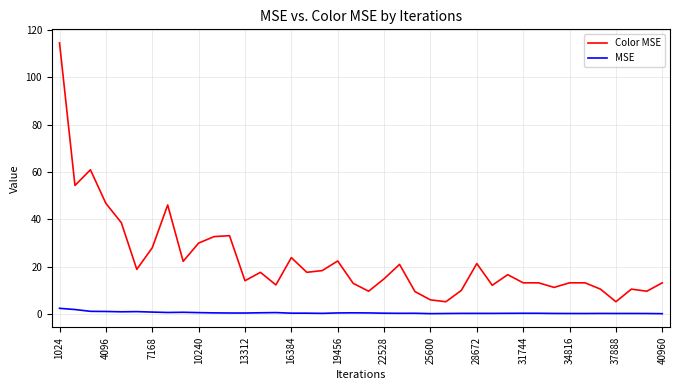

Which series has the widest spread of values?

Color MSE